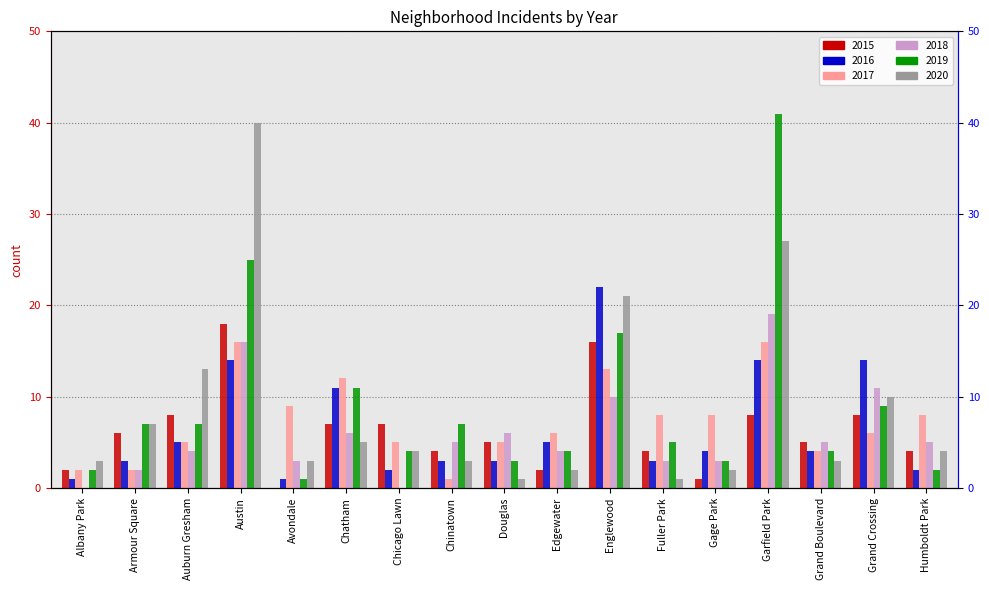

Does the chart contain any negative values?

No